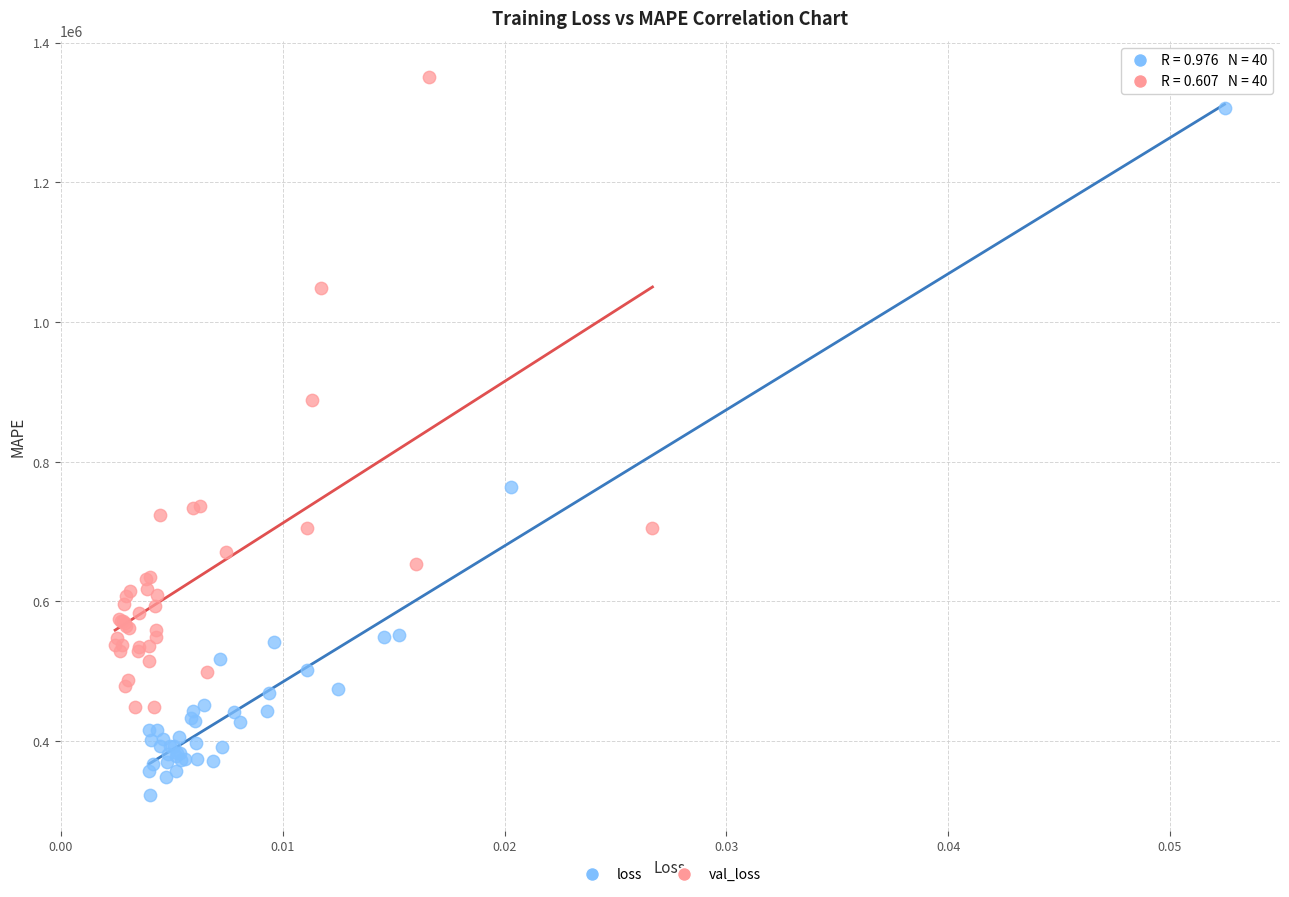

Which series contains the lowest Y value?

loss